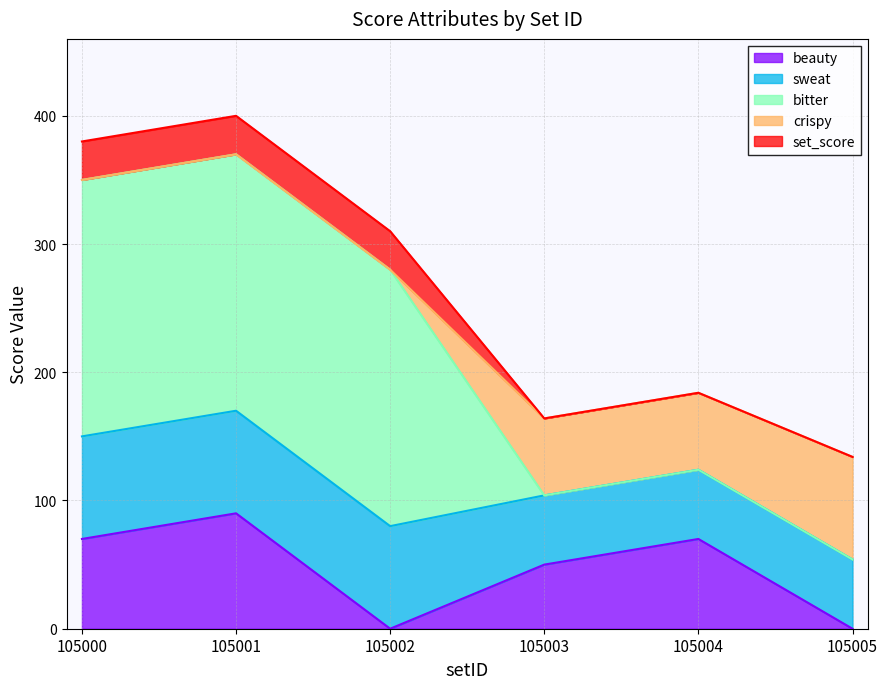

True or false: bitter and set_score intersect in this chart.

False